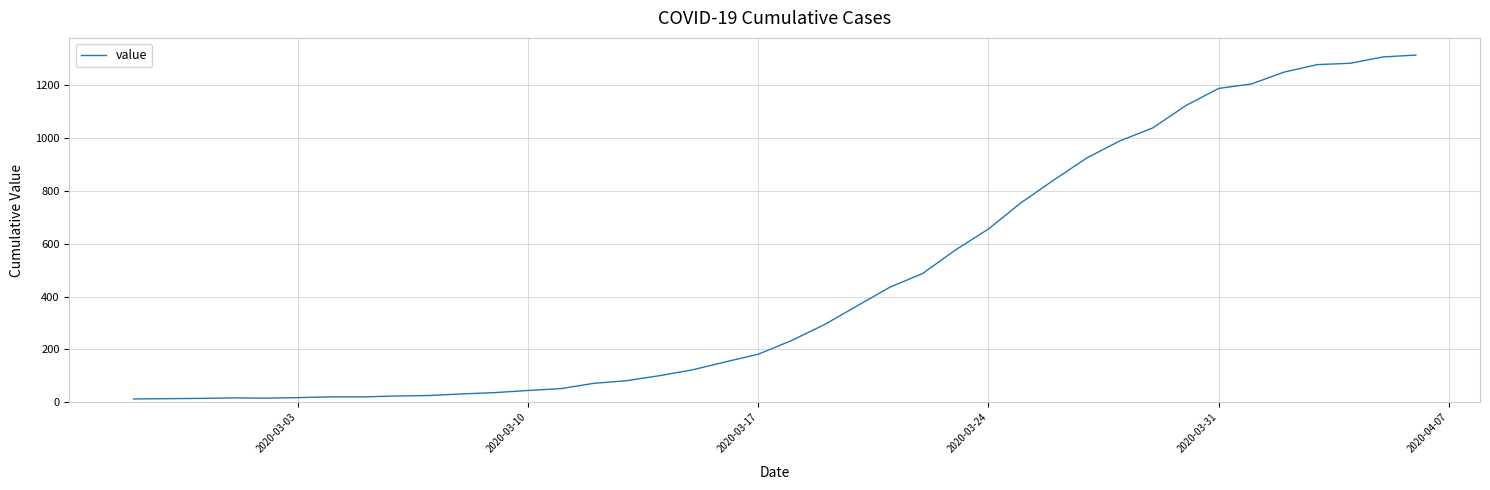

What is the difference between the maximum and minimum values?

1299